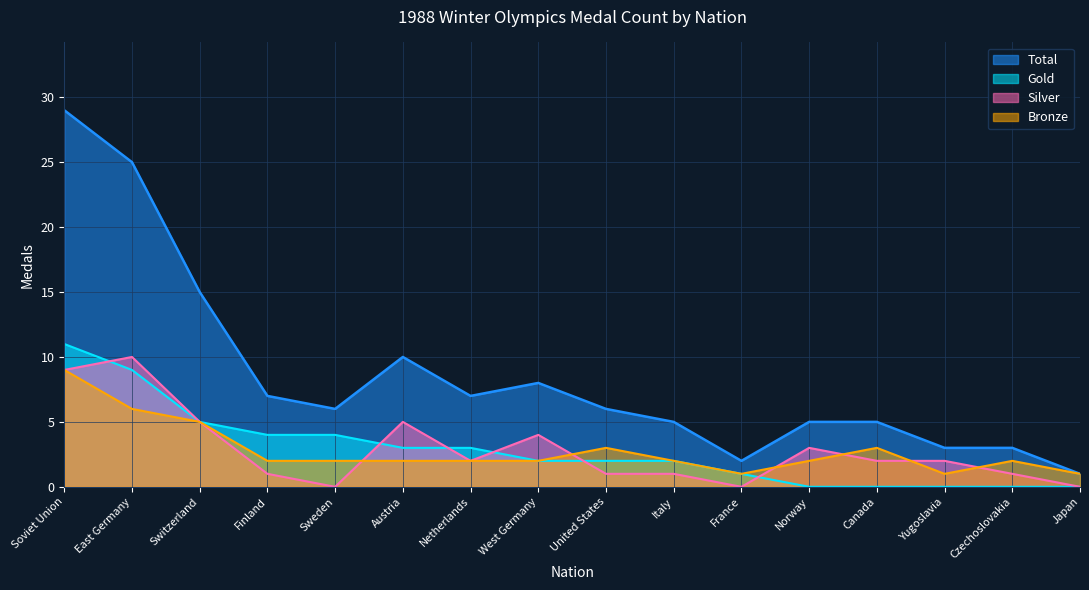

Between Switzerland and Finland, which series saw the biggest shift?

Total